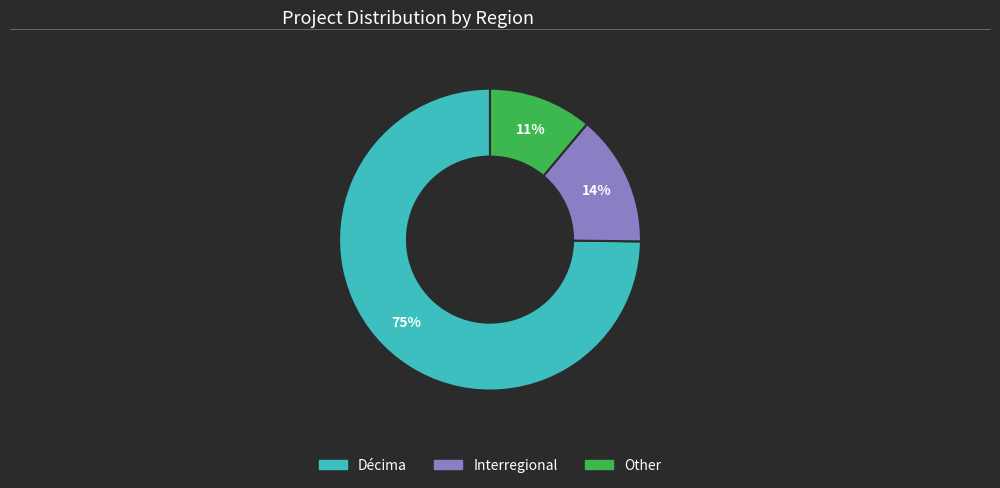

To the nearest percent, what portion does Other represent?

11%